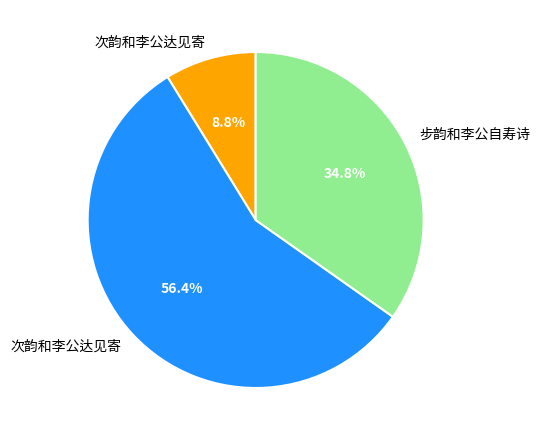

To the nearest percent, what is the average slice percentage?

33%